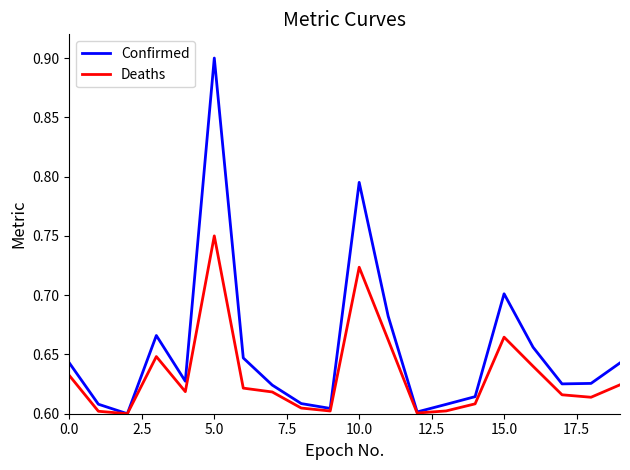

Which series has the largest total across all categories?

Confirmed